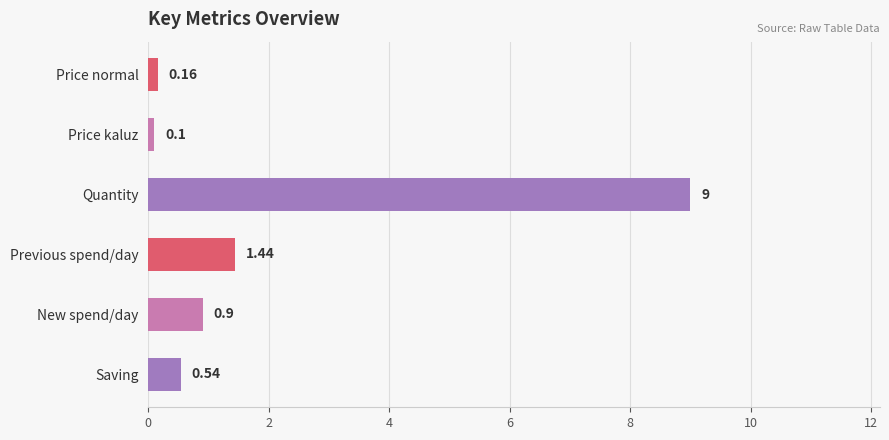

What is the label of the 1st bar from the bottom?

Saving